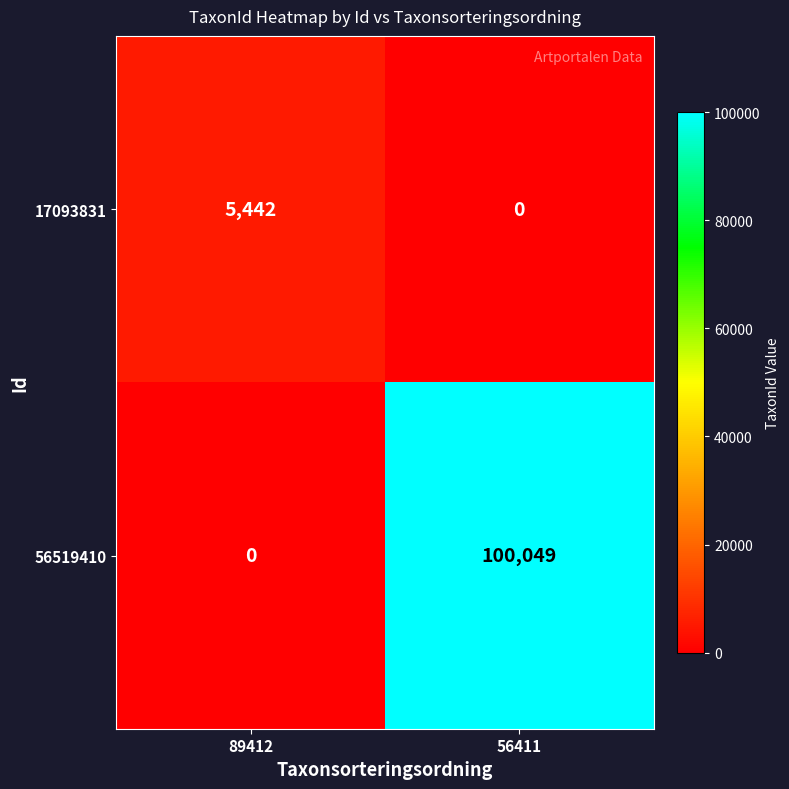

At which category does the chart reach its peak across all series?

56411